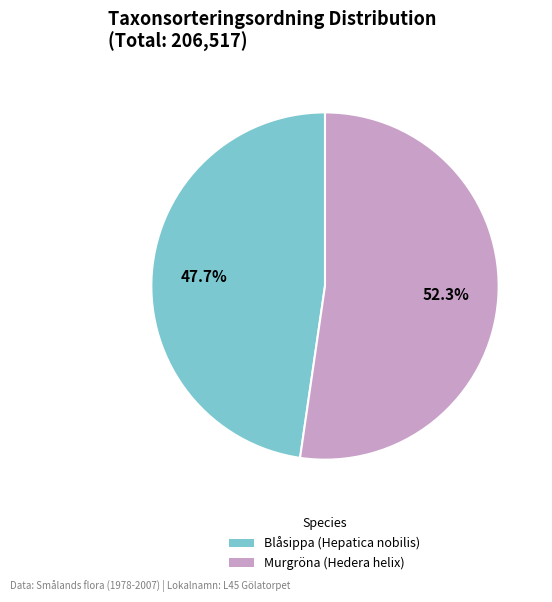

Which category has the biggest portion of the pie?

Murgröna (Hedera helix)